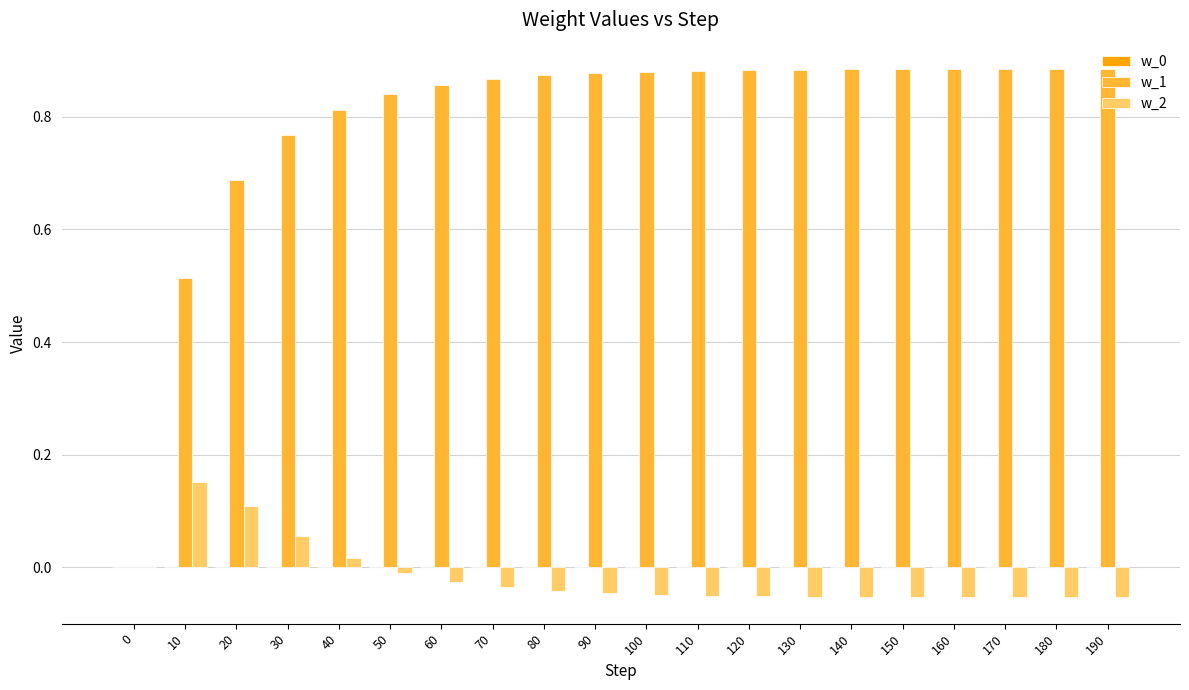

What is the sum of all w_2 values?

-0.3